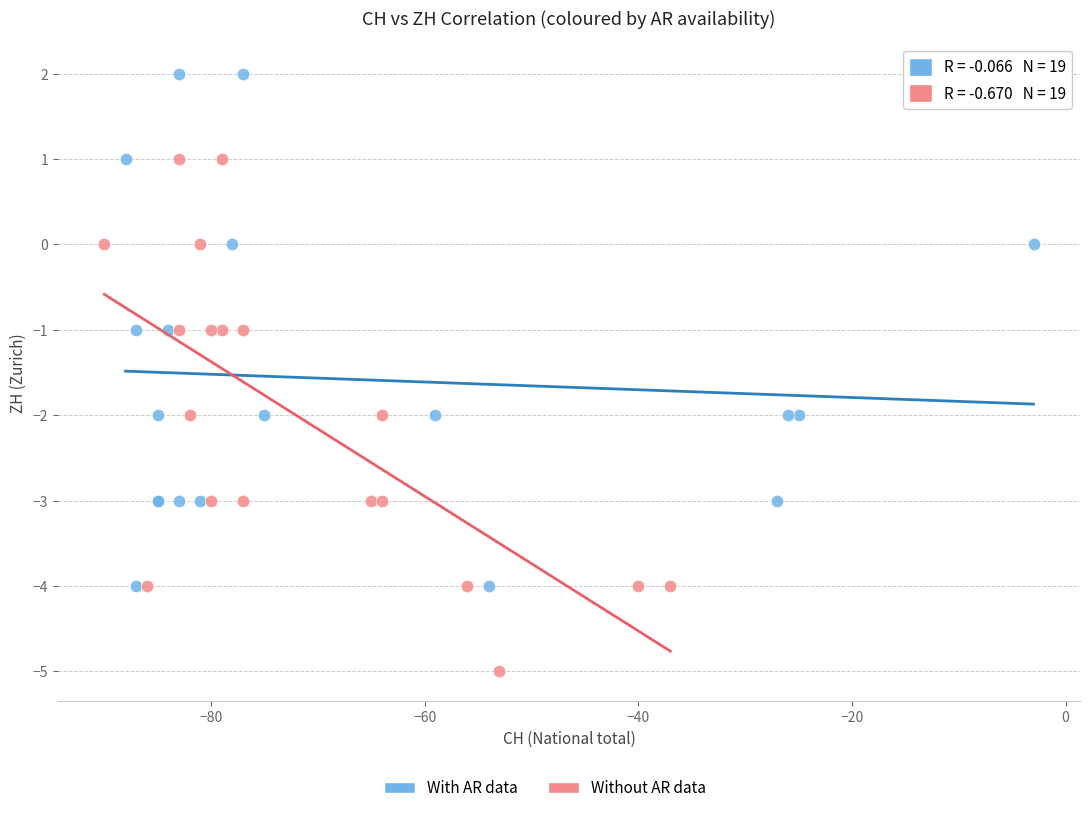

Which series contains the lowest Y value?

Without AR data